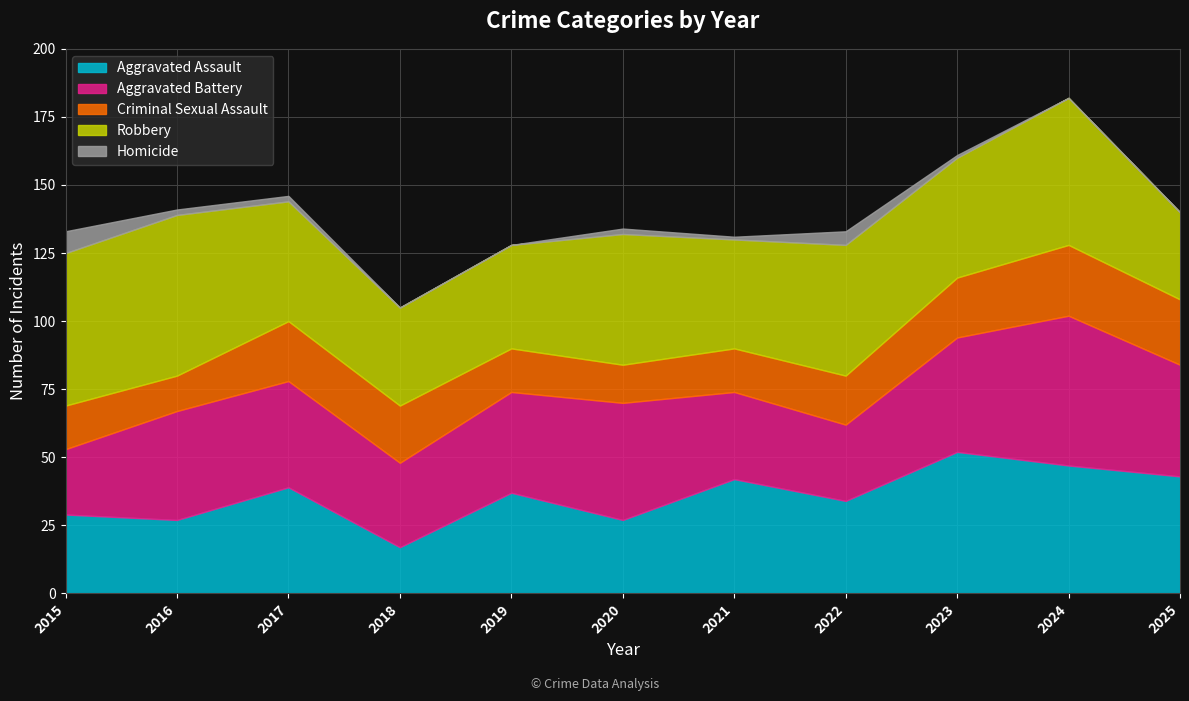

What is the value of the Aggravated Assault point at the 9th from the left?

52